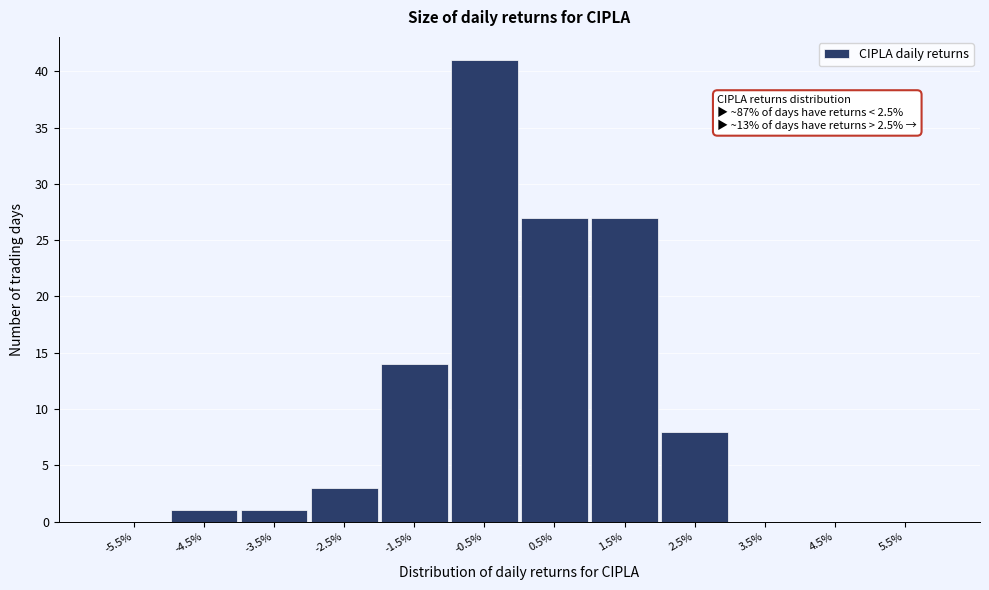

Reading left to right, extract all data points from this chart.

-5.5%=0	-4.5%=1	-3.5%=1	-2.5%=3	-1.5%=14	-0.5%=41	0.5%=27	1.5%=27	2.5%=8	3.5%=0	4.5%=0	5.5%=0